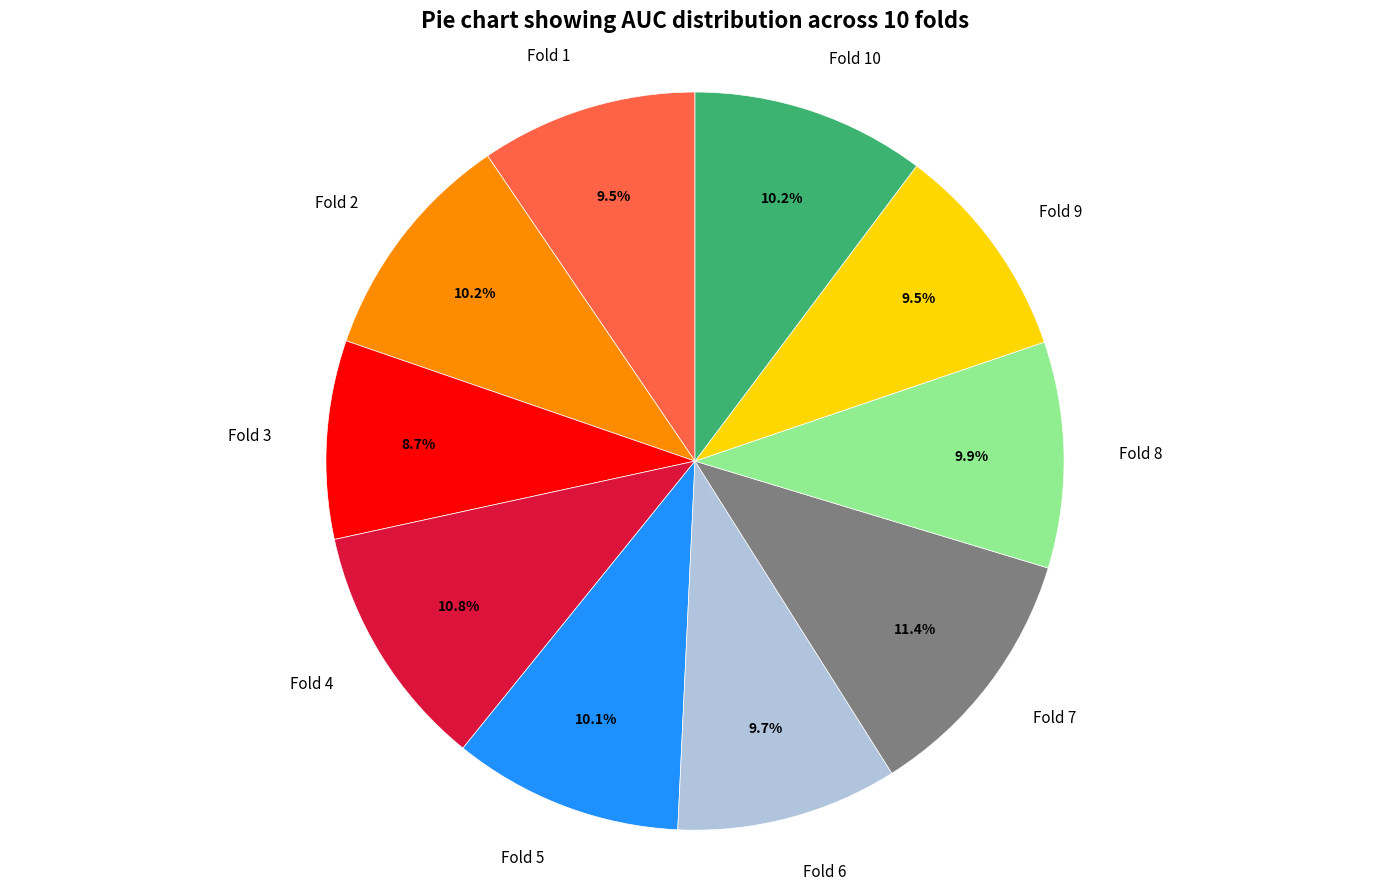

What is the total percentage of Fold 5 and Fold 9?

19.6%